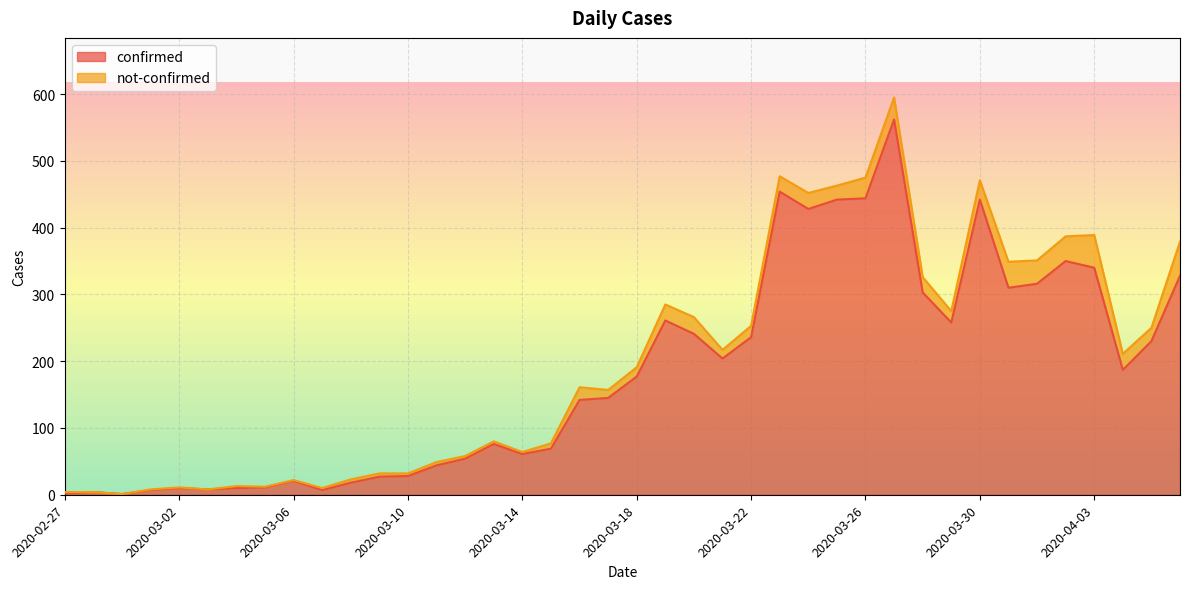

Where is the first local maximum?

2020-02-28